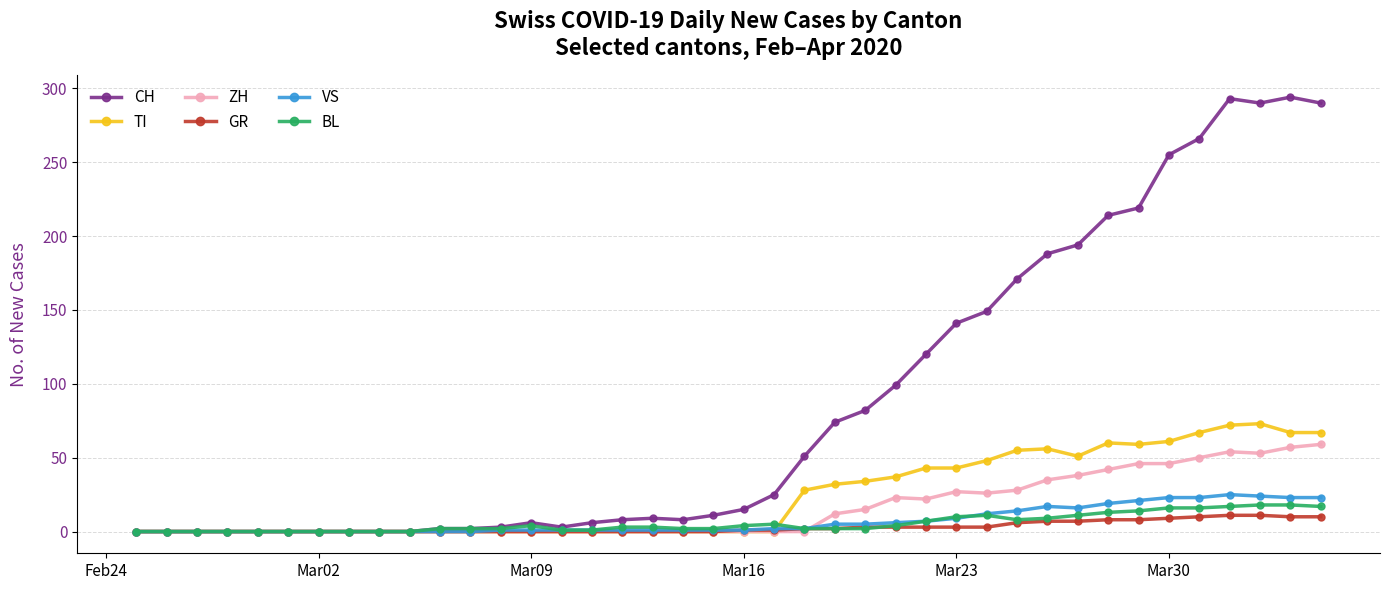

Which series has the widest spread of values?

CH